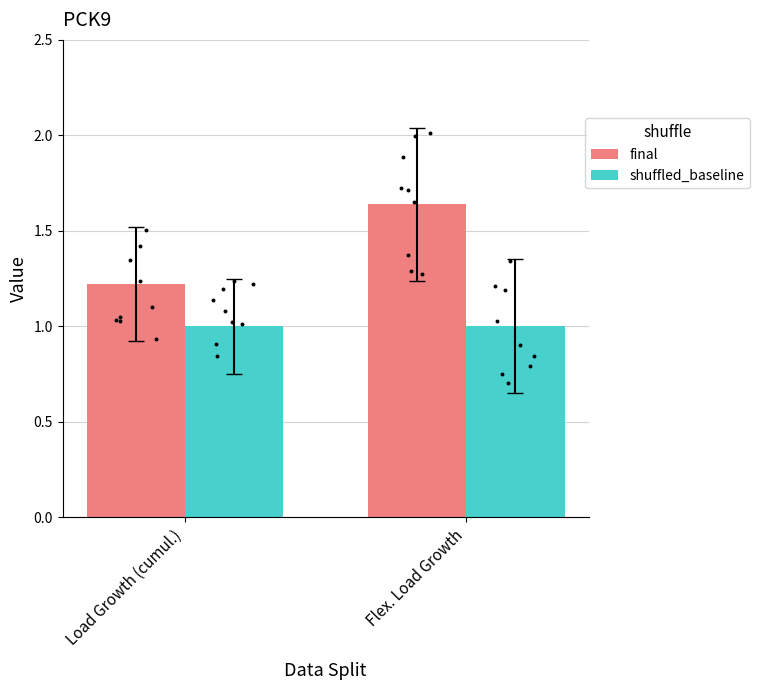

Which series reaches the maximum Y coordinate?

final